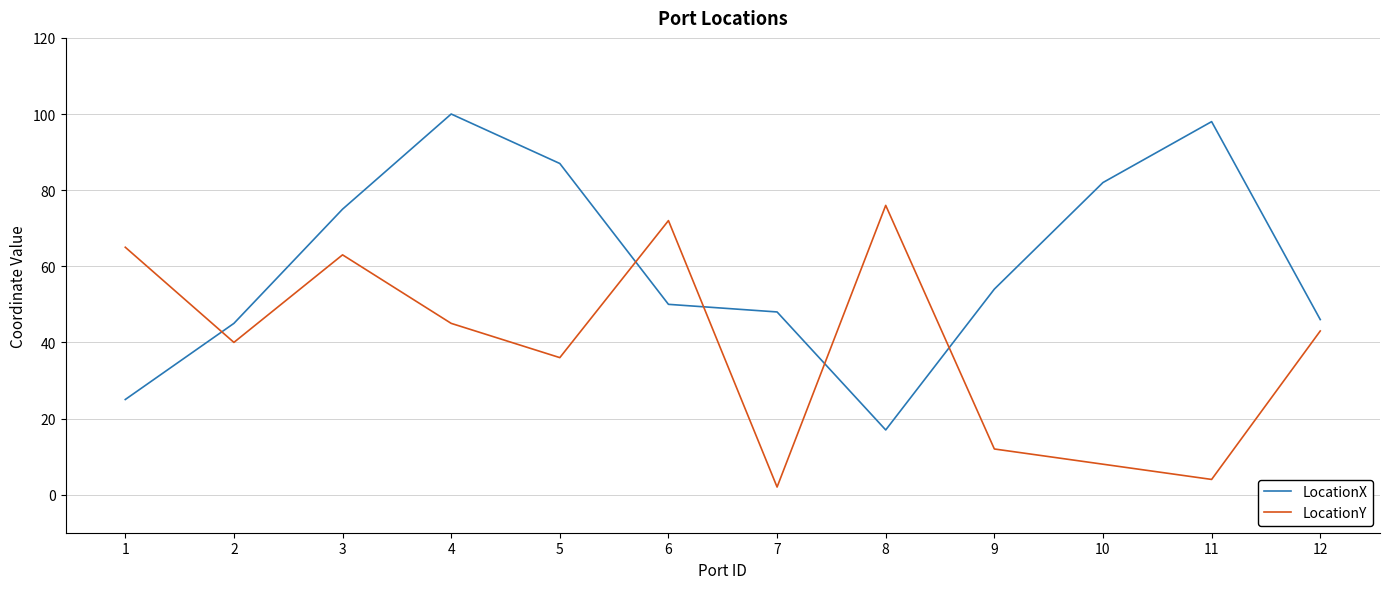

Reading left to right, list all the values displayed in this chart.

LocationX: 1=25	2=45	3=75	4=100	5=87	6=50	7=48	8=17	9=54	10=82	11=98	12=46
LocationY: 1=65	2=40	3=63	4=45	5=36	6=72	7=2	8=76	9=12	10=8	11=4	12=43